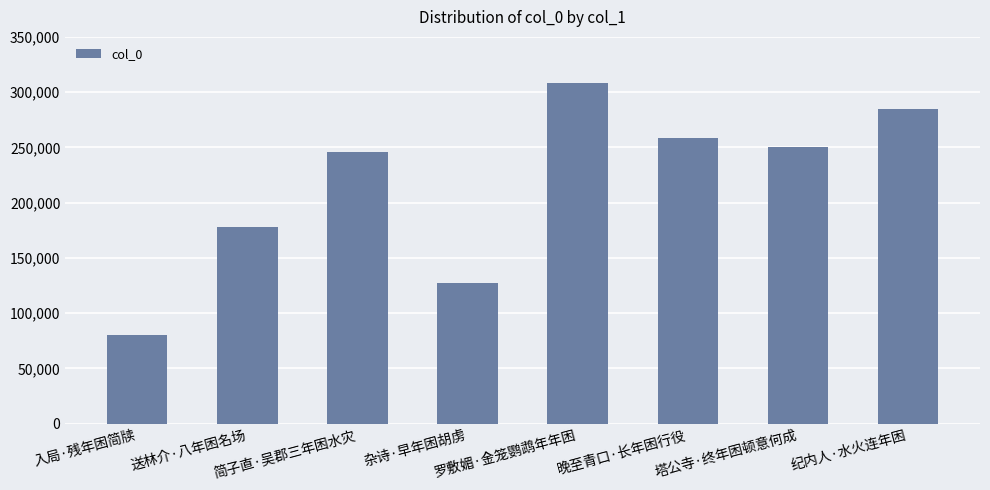

Is it true that the value at 晚至青口·长年困行役 is 98576?

False